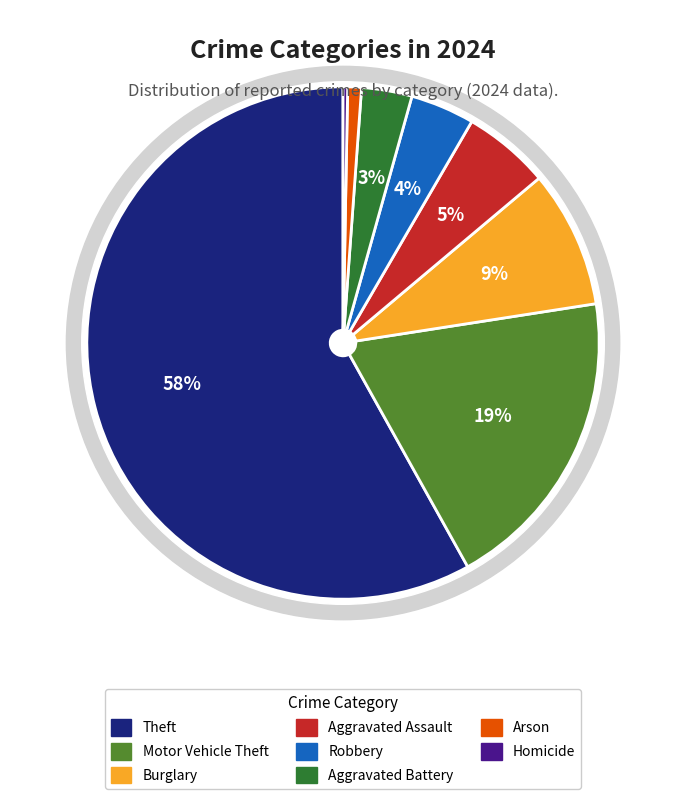

Is there a majority slice in this chart?

Yes